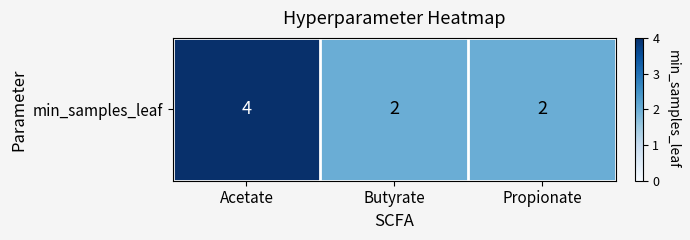

Reading left to right, extract all data points from this chart.

4	2	2